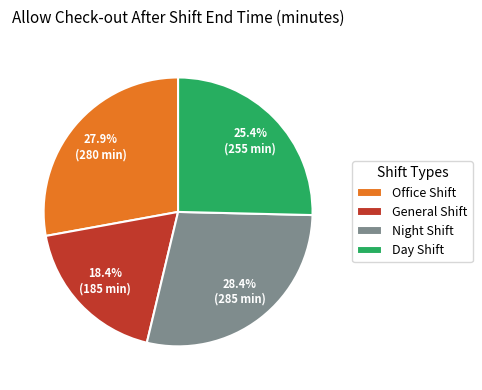

What percentage is the Day Shift slice, to the nearest percent?

25%